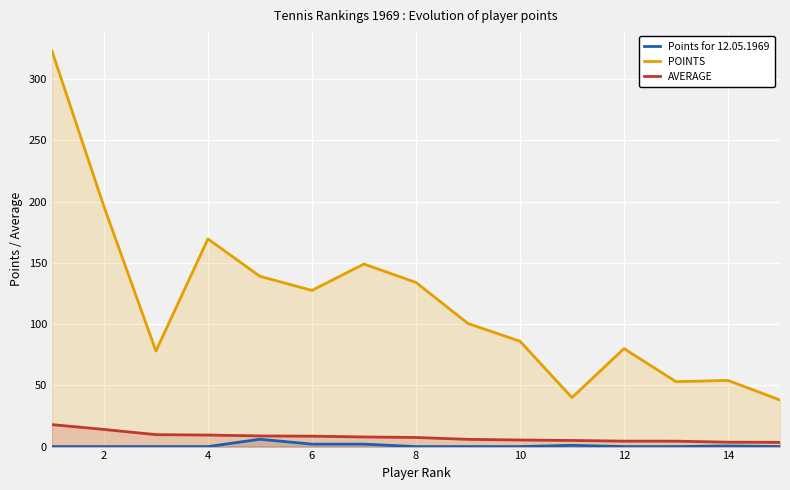

What is the highest value of the AVERAGE series?

17.9